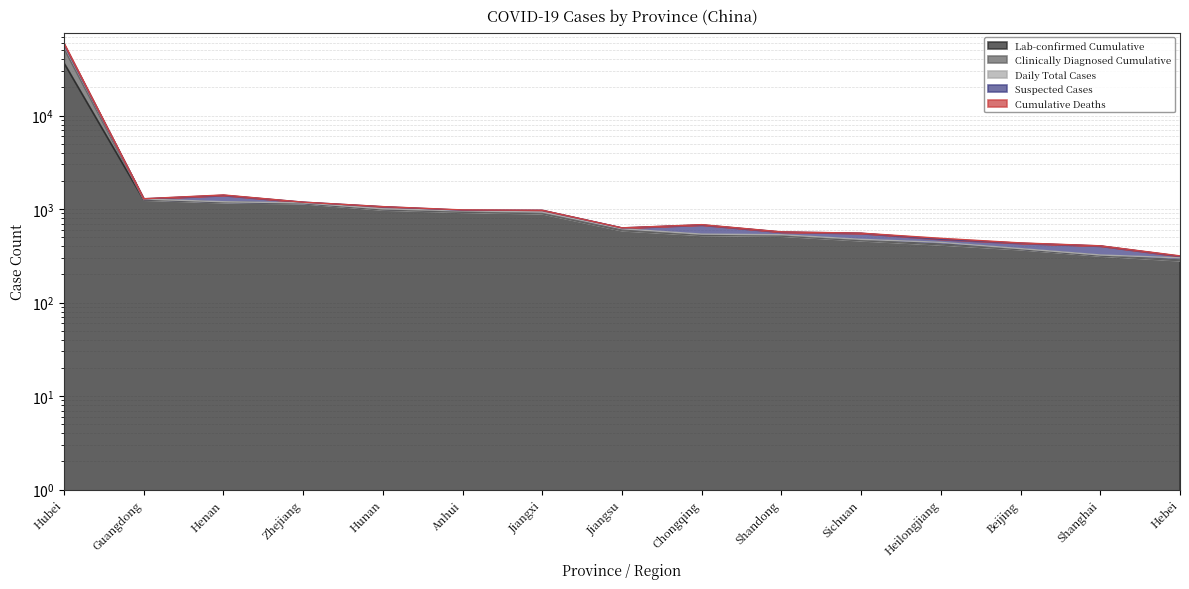

What is the sum of all Suspected Cases values?

68905